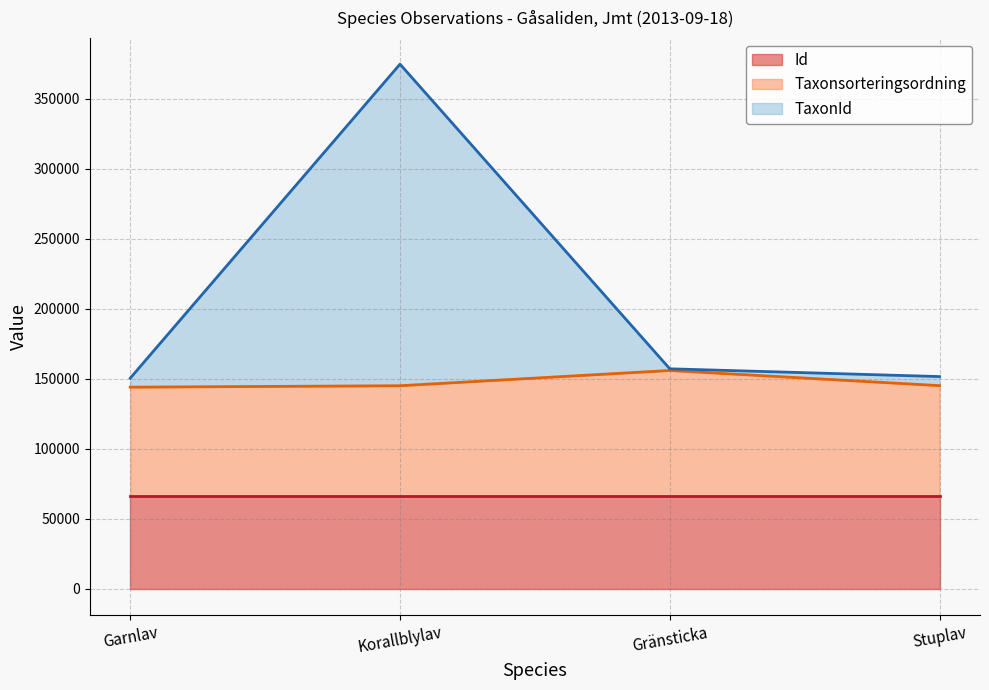

At how many categories does at least one series exceed 295478?

1